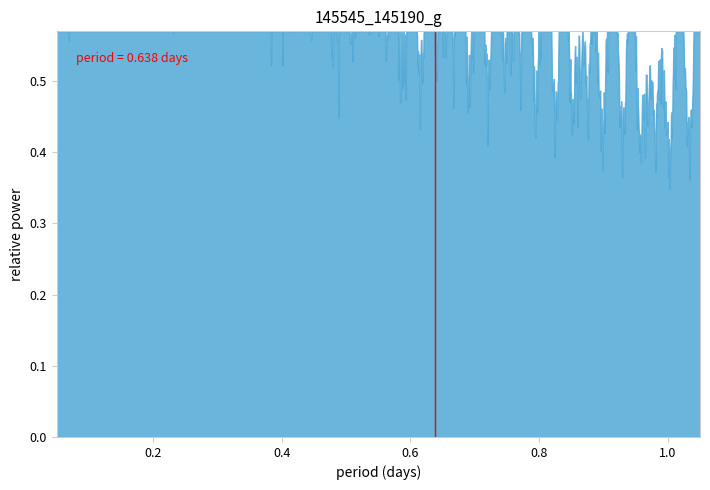

Does the chart display data point markers on the line(s)?

No